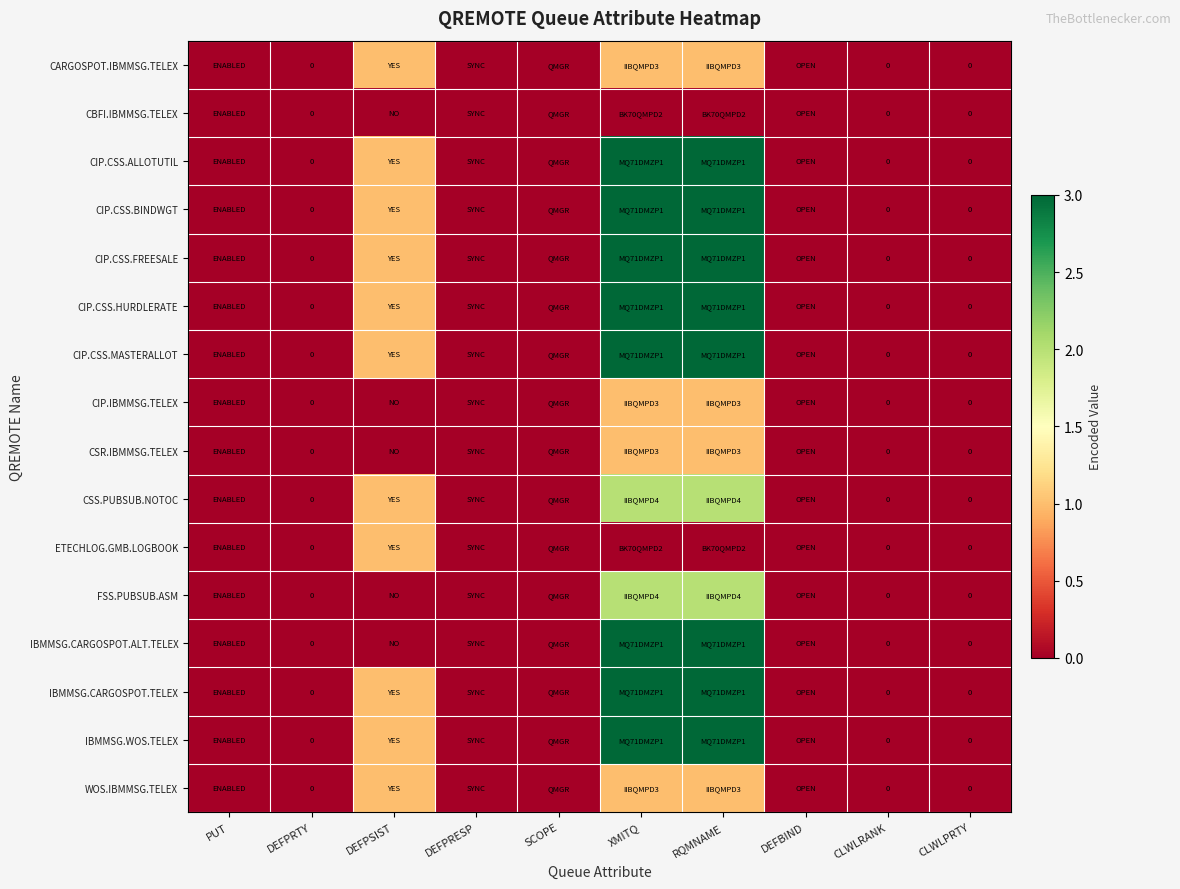

How many categories are shown in the chart?

10